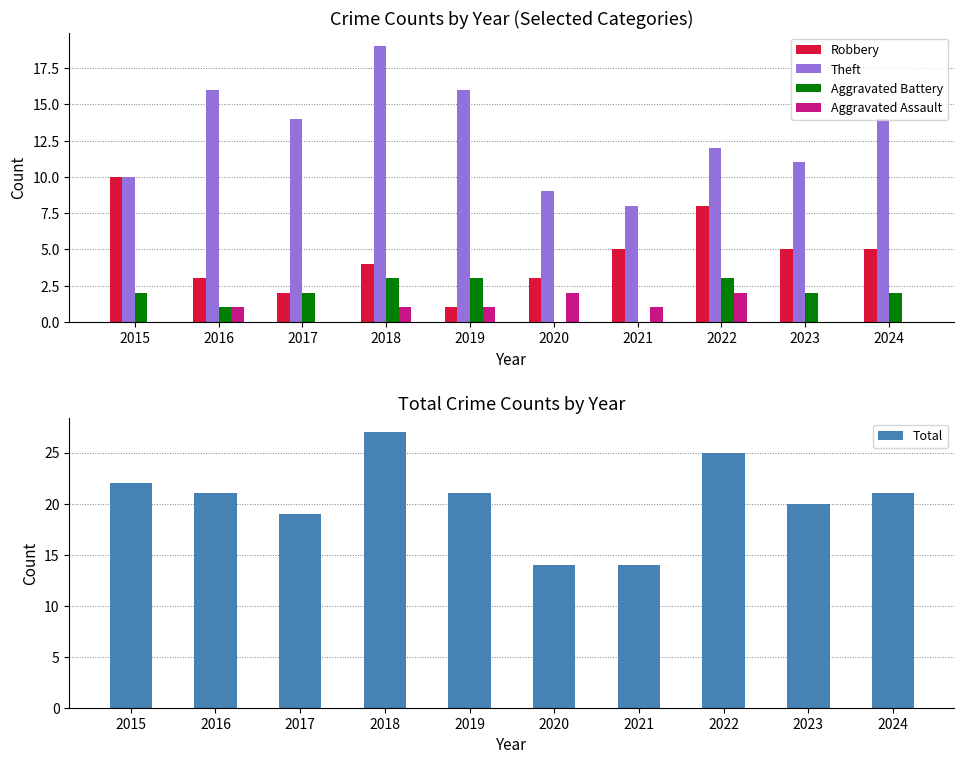

What is the sum of all Aggravated Battery values?

18